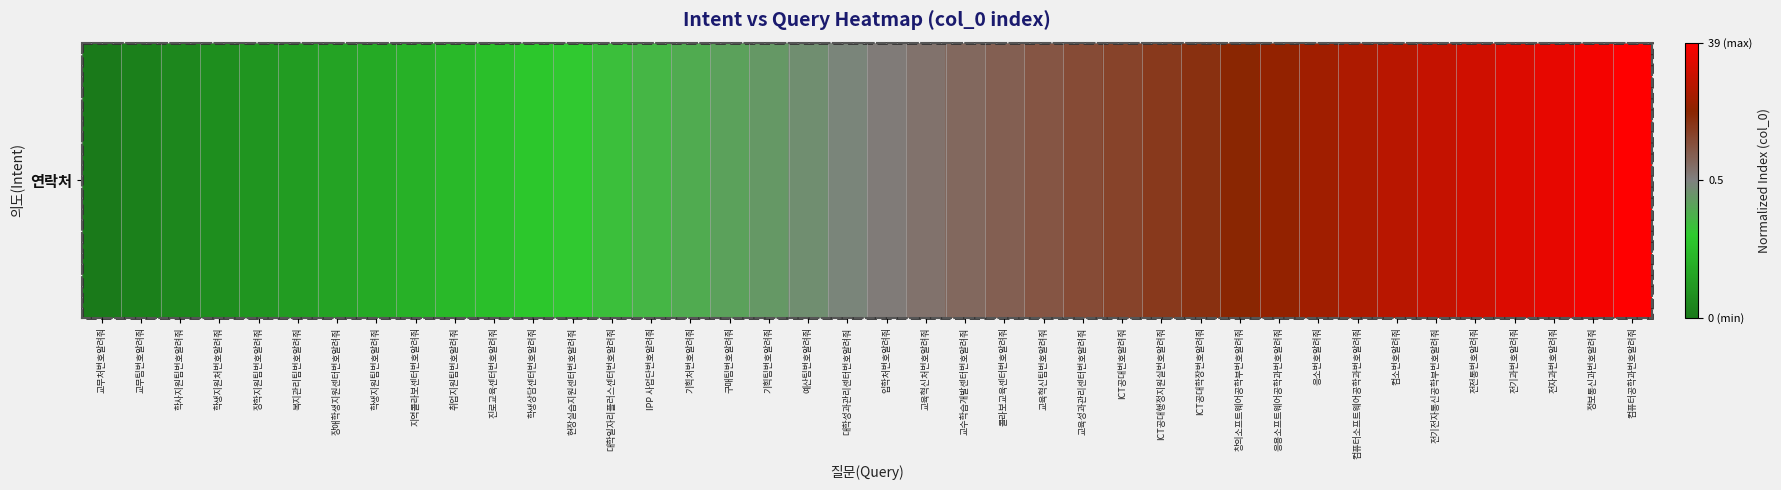

List the labels in order of value, smallest first.

교무처번호알려줘, 교무팀번호알려줘, 학사지원팀번호알려줘, 학생지원처번호알려줘, 장학지원팀번호알려줘, 복지관리팀번호알려줘, 장애학생지원센터번호알려줘, 학생지원팀번호알려줘, 지역콜라보센터번호알려줘, 취업지원팀번호알려줘, 진로교육센터번호알려줘, 학생상담센터번호알려줘, 현장실습지원센터번호알려줘, 대학일자리플러스센터번호알려줘, IPP 사업단번호알려줘, 기획처번호알려줘, 구매팀번호알려줘, 기획팀번호알려줘, 예산팀번호알려줘, 대학성과관리센터번호알려줘, 입학처번호알려줘, 교육혁신처번호알려줘, 교수학습개발센터번호알려줘, 콜라보교육센터번호알려줘, 교육혁신팀번호알려줘, 교육성과관리센터번호알려줘, ICT공대번호알려줘, ICT공대행정지원실번호알려줘, ICT공대학장번호알려줘, 창의소프트웨어공학부번호알려줘, 응용소프트웨어공학과번호알려줘, 응소번호알려줘, 컴퓨터소프트웨어공학과번호알려줘, 컴소번호알려줘, 전기전자통신공학부번호알려줘, 전전통번호알려줘, 전기과번호알려줘, 전자과번호알려줘, 정보통신과번호알려줘, 컴퓨터공학과번호알려줘